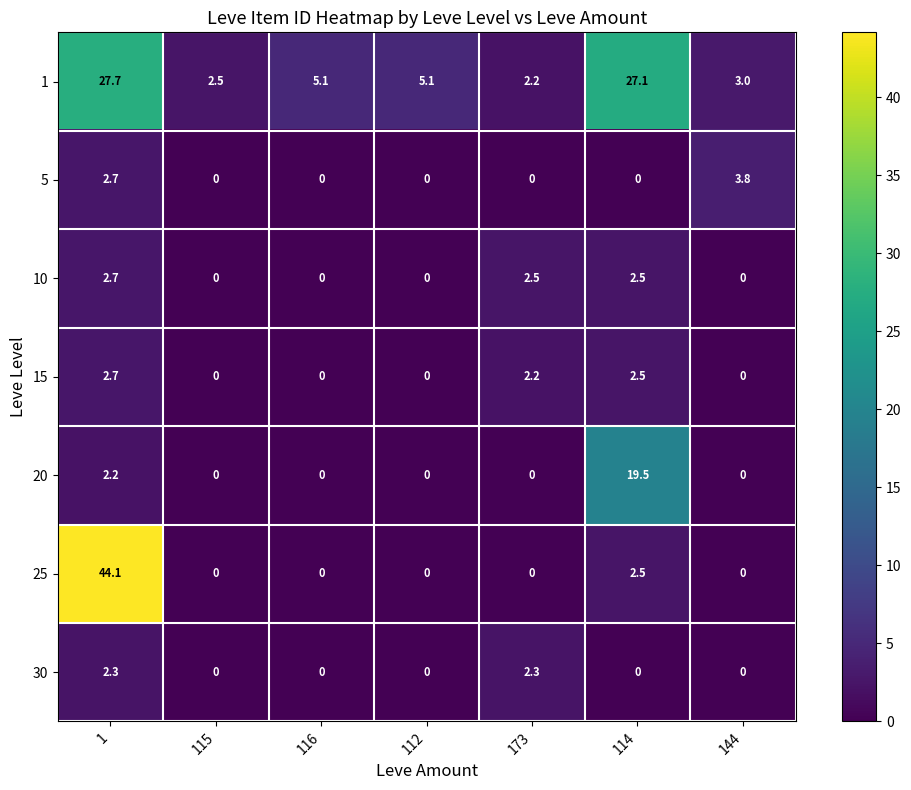

Is it true that 25 equals 0.0 at 144?

True